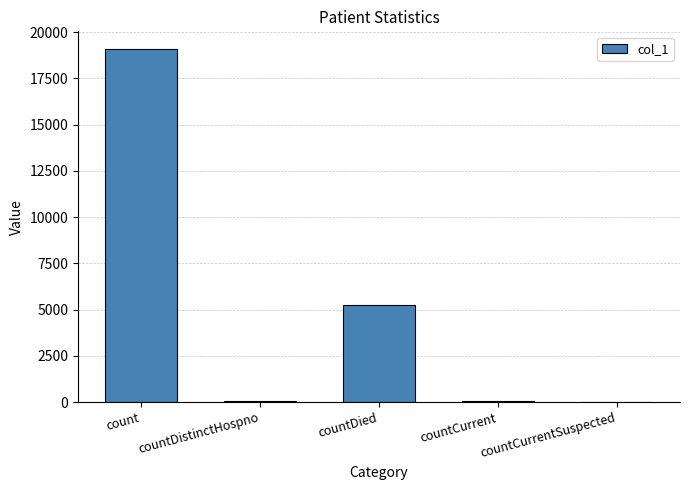

What is the change in value from count to countDied?

-13813